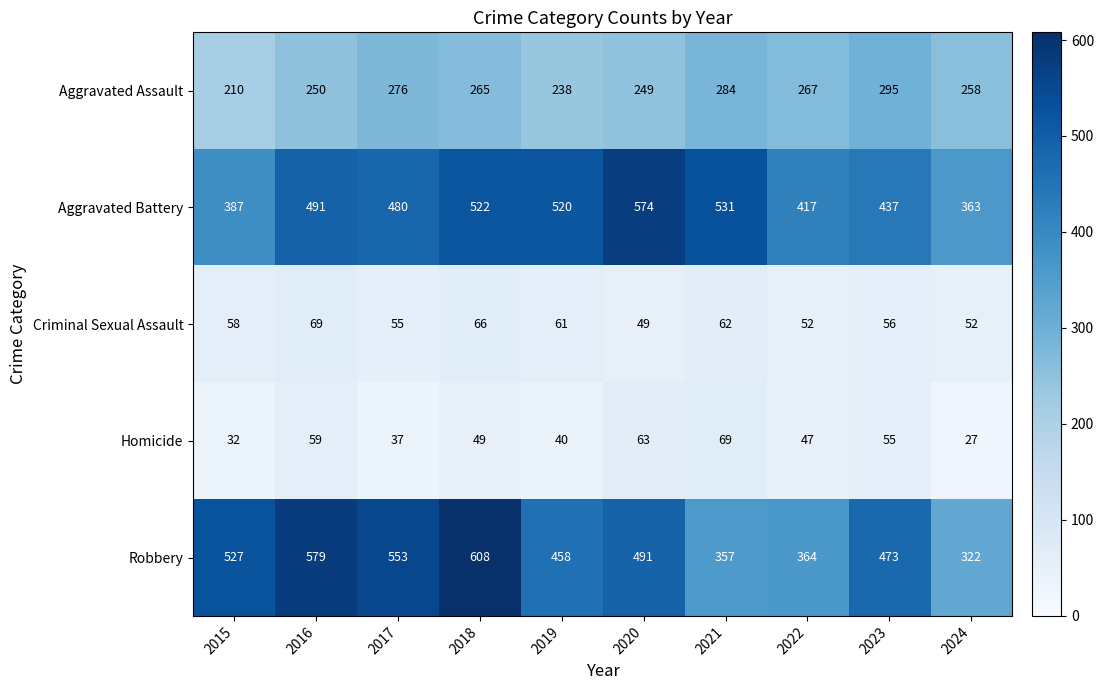

Between 2016 and 2021, which series saw the biggest shift?

Robbery